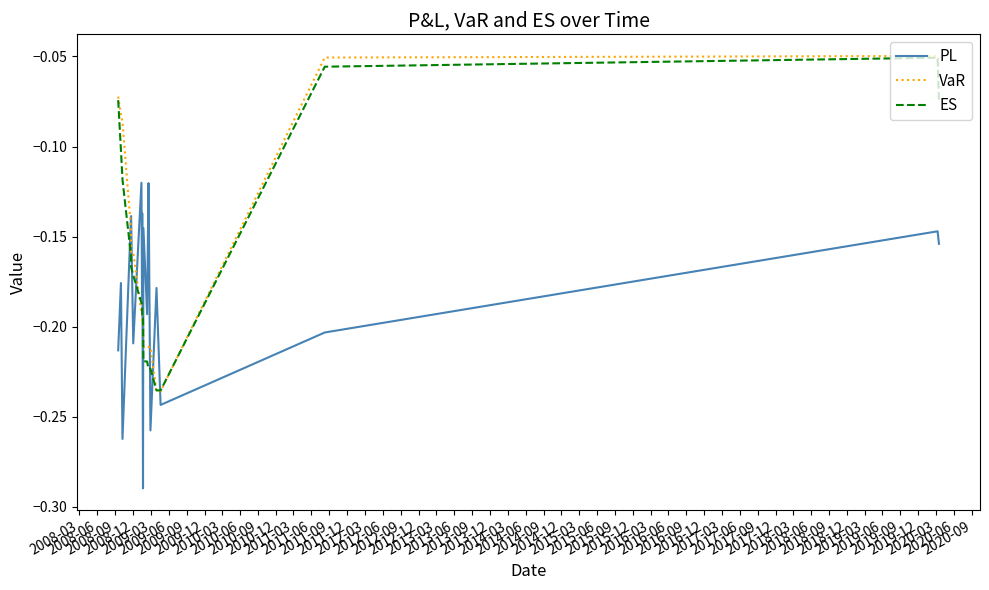

What is the sum of all VaR values?

-3.2